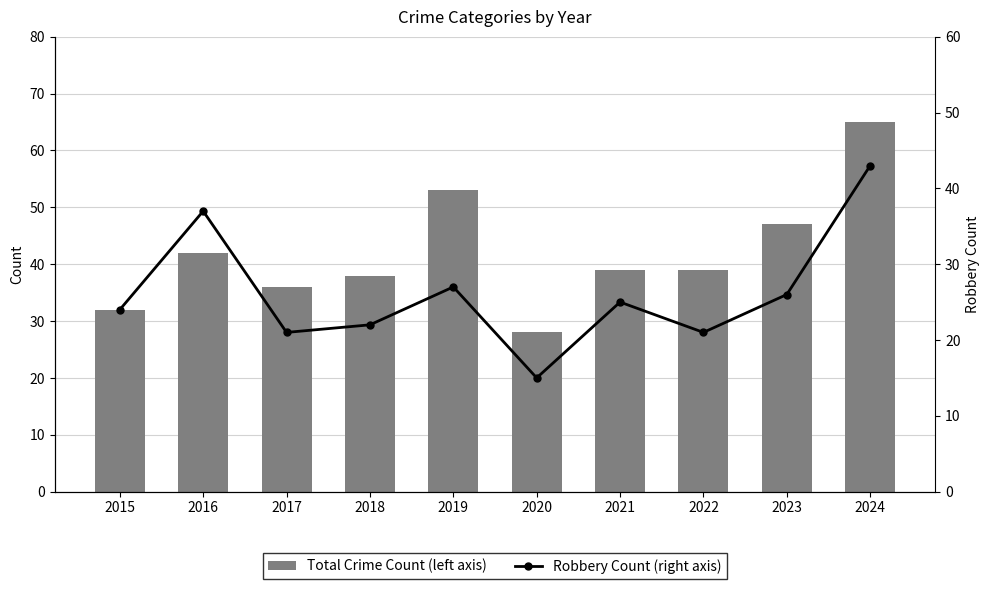

What is the difference between the maximum and minimum values in the Robbery Count (right axis) series?

28